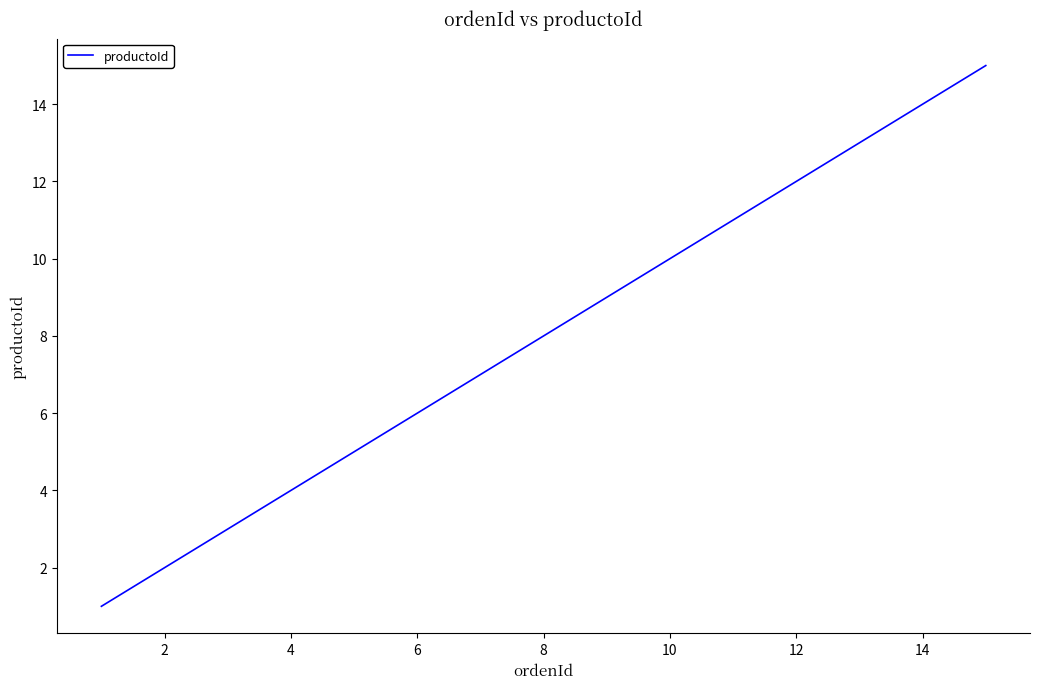

What is the greatest value displayed?

15